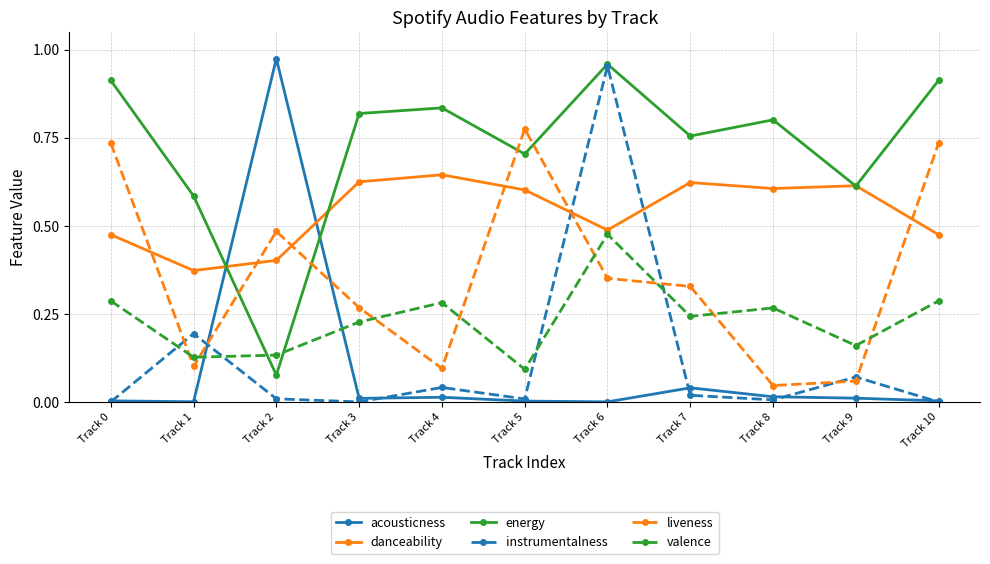

Which series changed the most between Track 9 and Track 10?

liveness